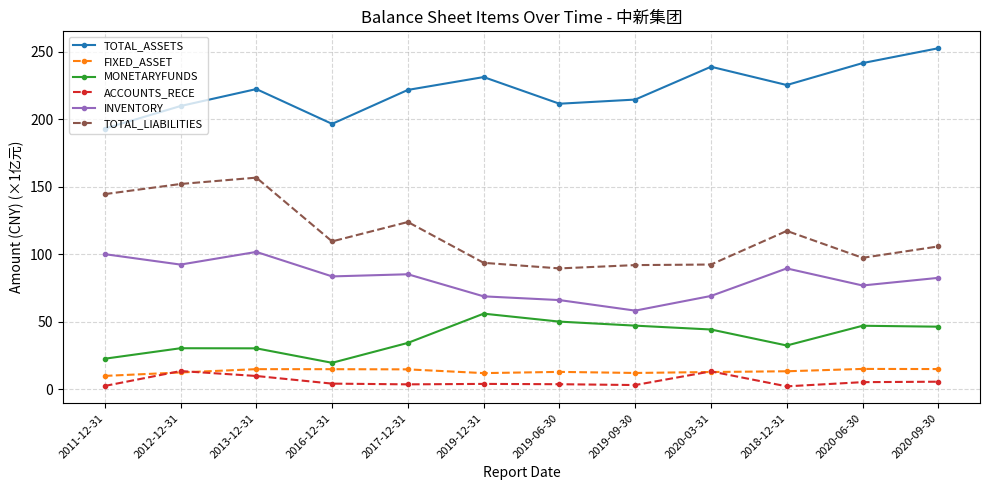

True or false: TOTAL_ASSETS and TOTAL_LIABILITIES intersect in this chart.

False